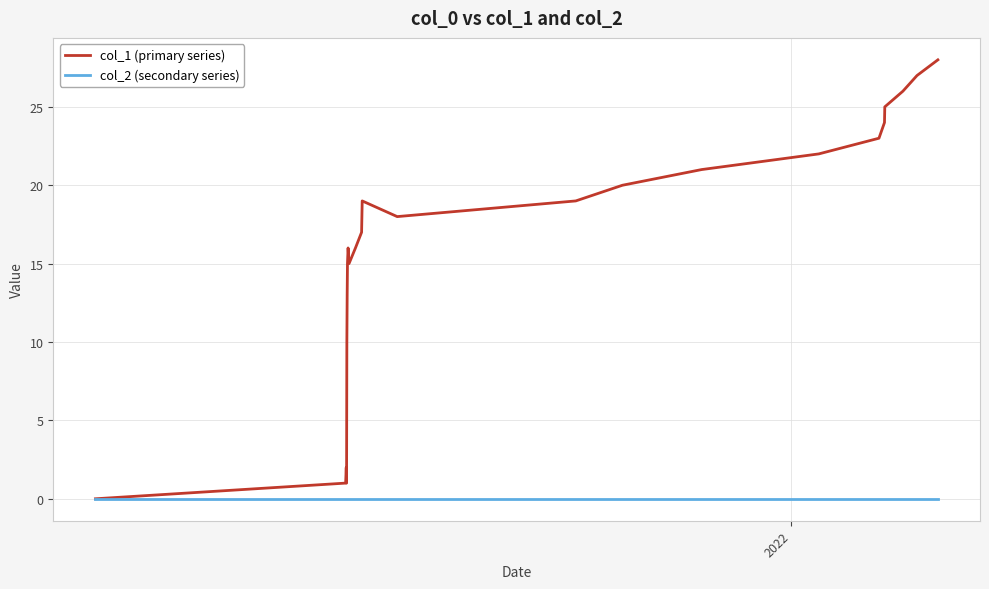

Rank the series by their average value, from highest to lowest.

col_1 (primary series), col_2 (secondary series)